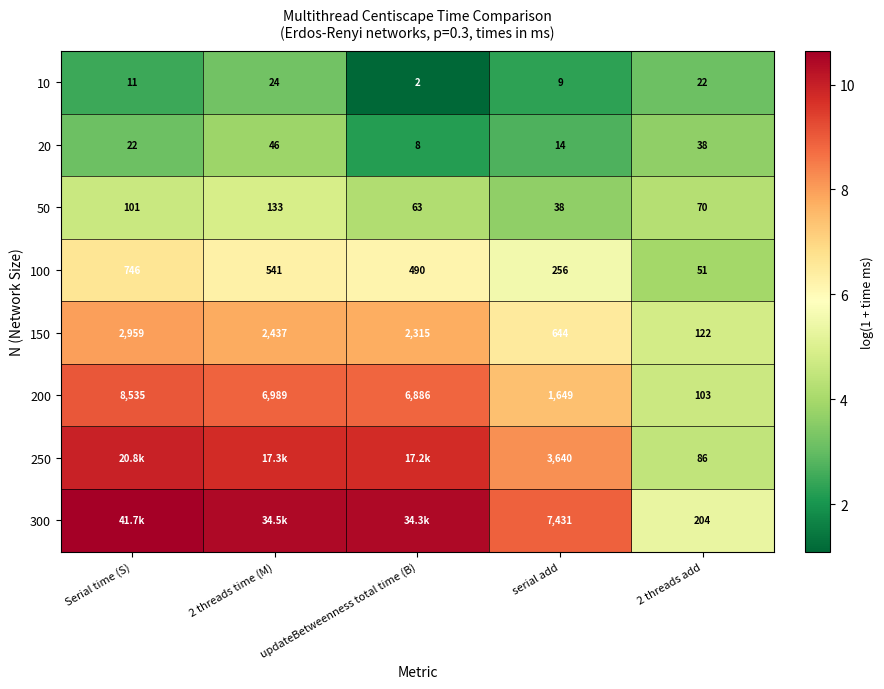

The 300 series shows 3.8 at serial add. True or false?

False